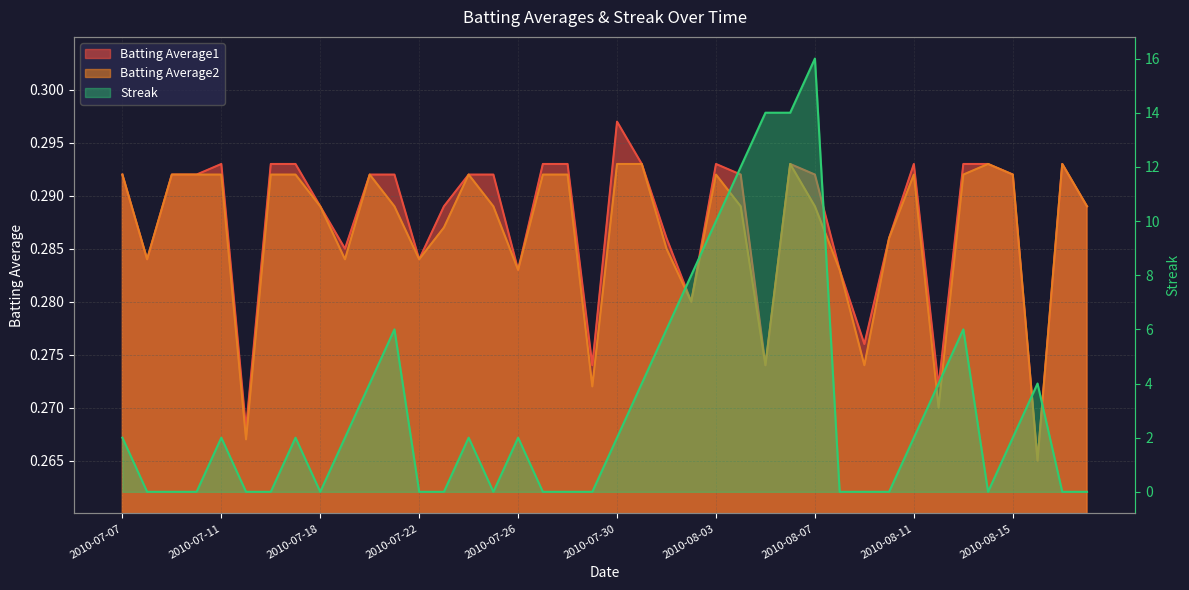

What are all the series names shown in the legend?

Batting Average1, Batting Average2, Streak